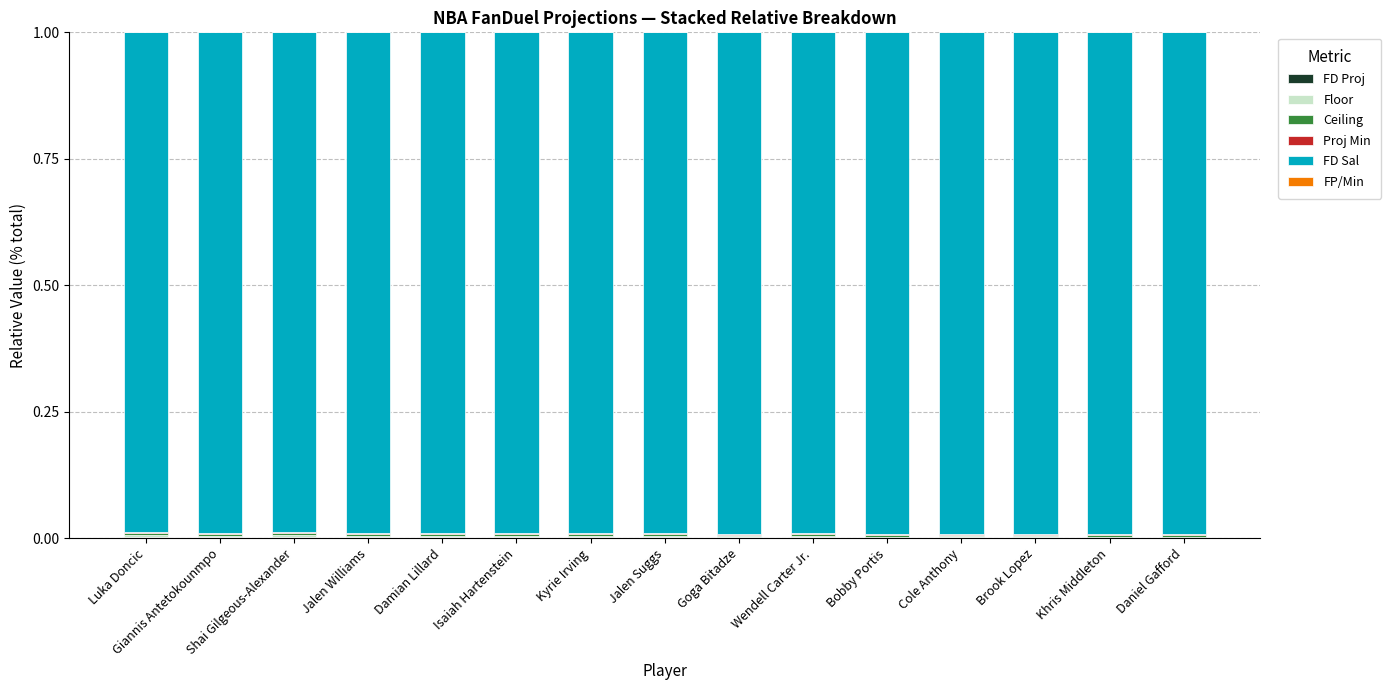

List the series in order of their peak value, highest first.

FD Sal, Ceiling, FD Proj, Proj Min, Floor, FP/Min